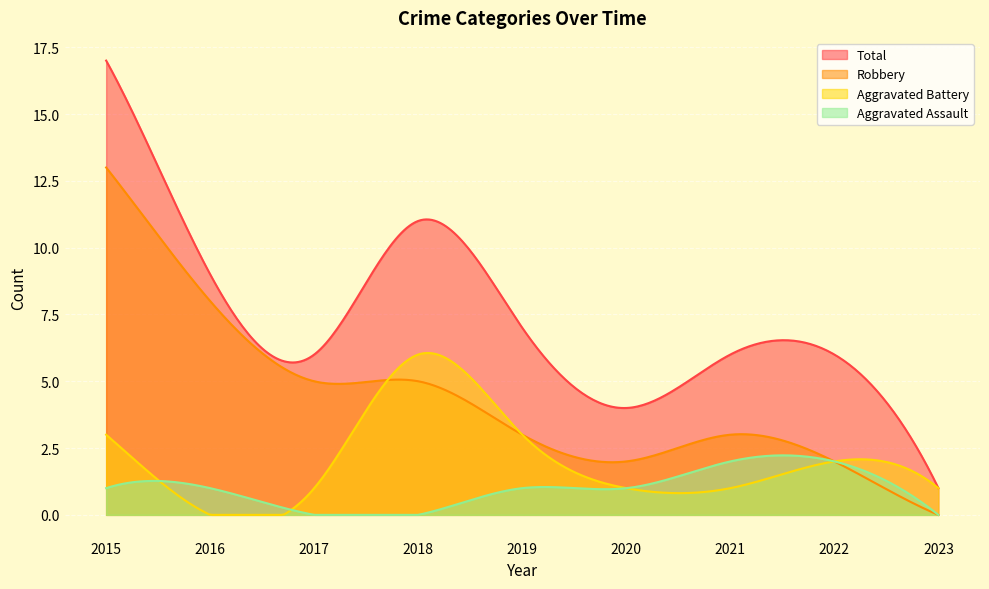

How many lines are shown in the chart?

4